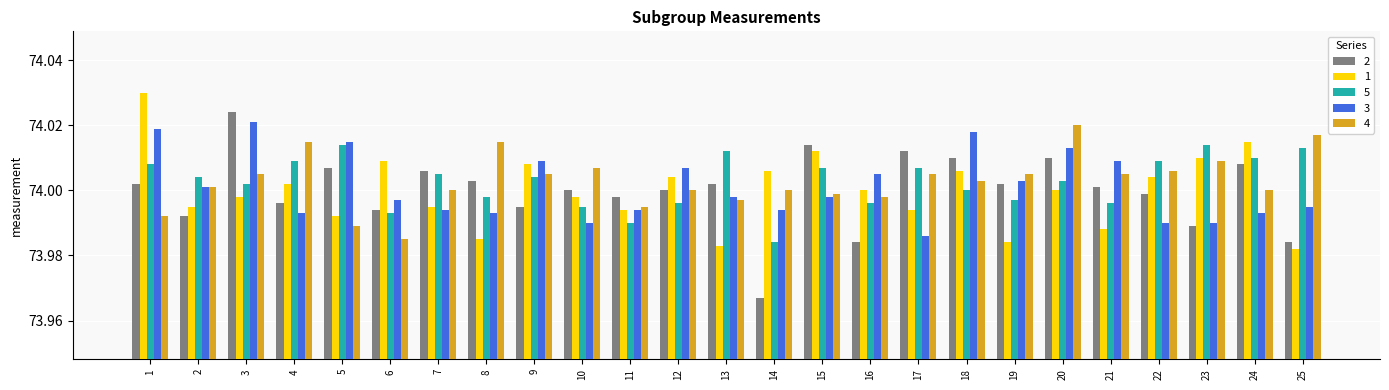

The value of 5 at 16 is 74.0. True or false?

True